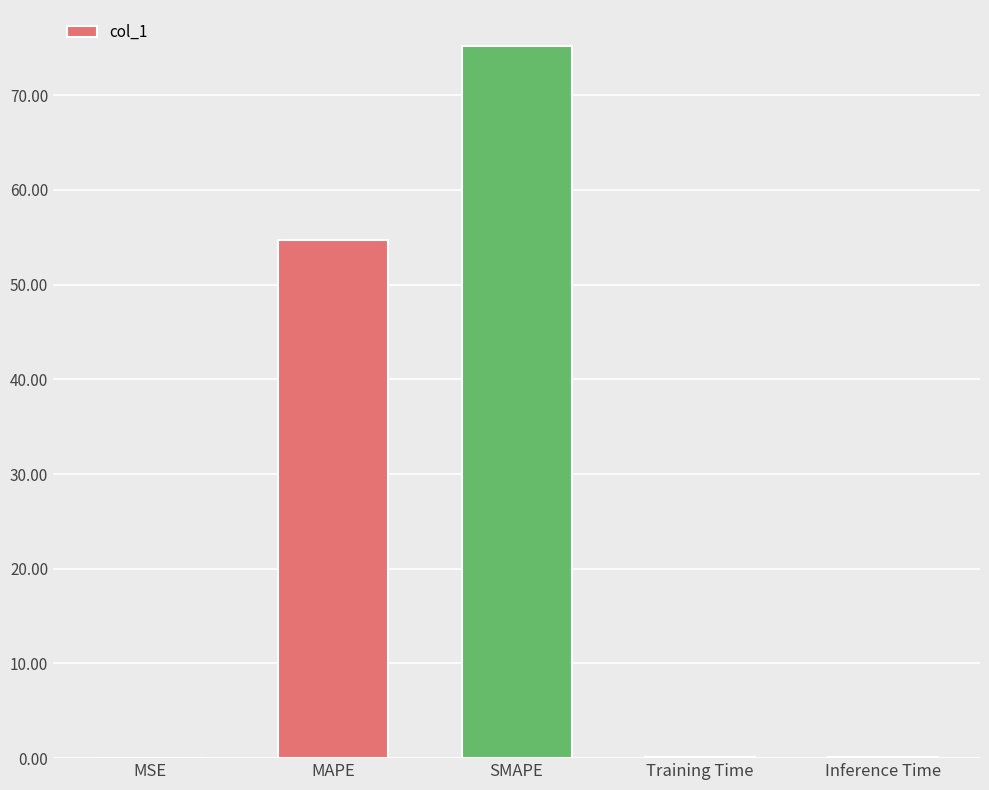

Which label corresponds to the largest value in the chart?

SMAPE